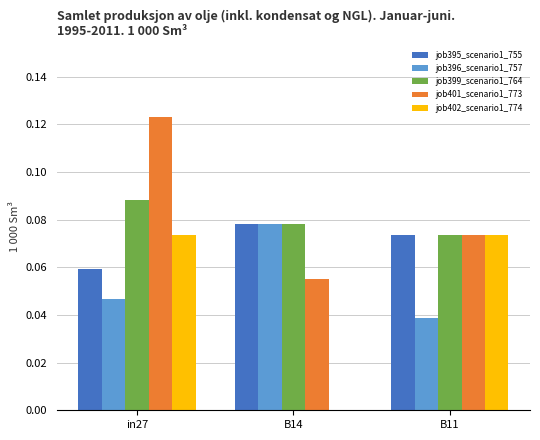

True or false: job396_scenario1_757 has a value of 0.0 at B11.

True